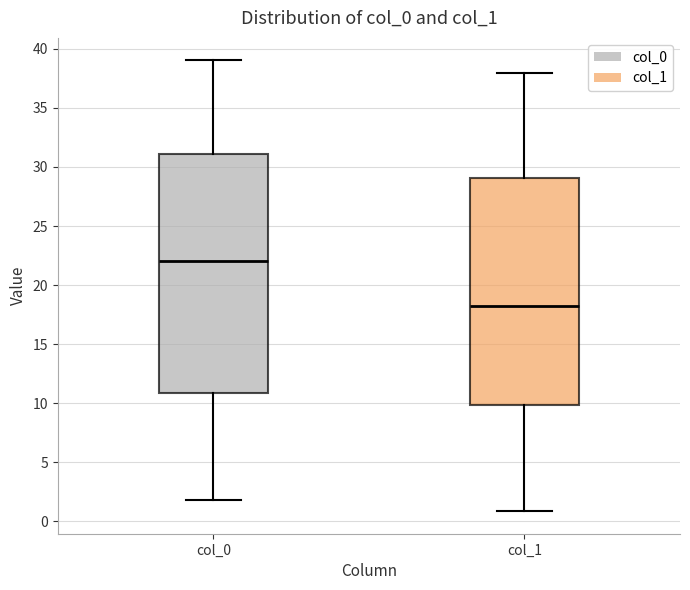

Reading left to right, read every box against the y-axis: the position of its median line, the range the box covers, and the ends of its whiskers. The values are not printed on the chart, so give them approximately, as read against the axis.

col_0: median 22, box 11 to 31, whiskers 2 to 39
col_1: median 18, box 10 to 29, whiskers 1 to 38